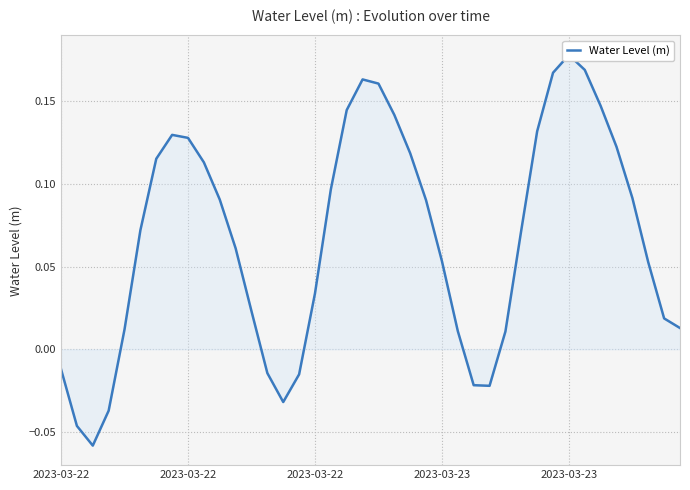

How many lines are shown in the chart?

1